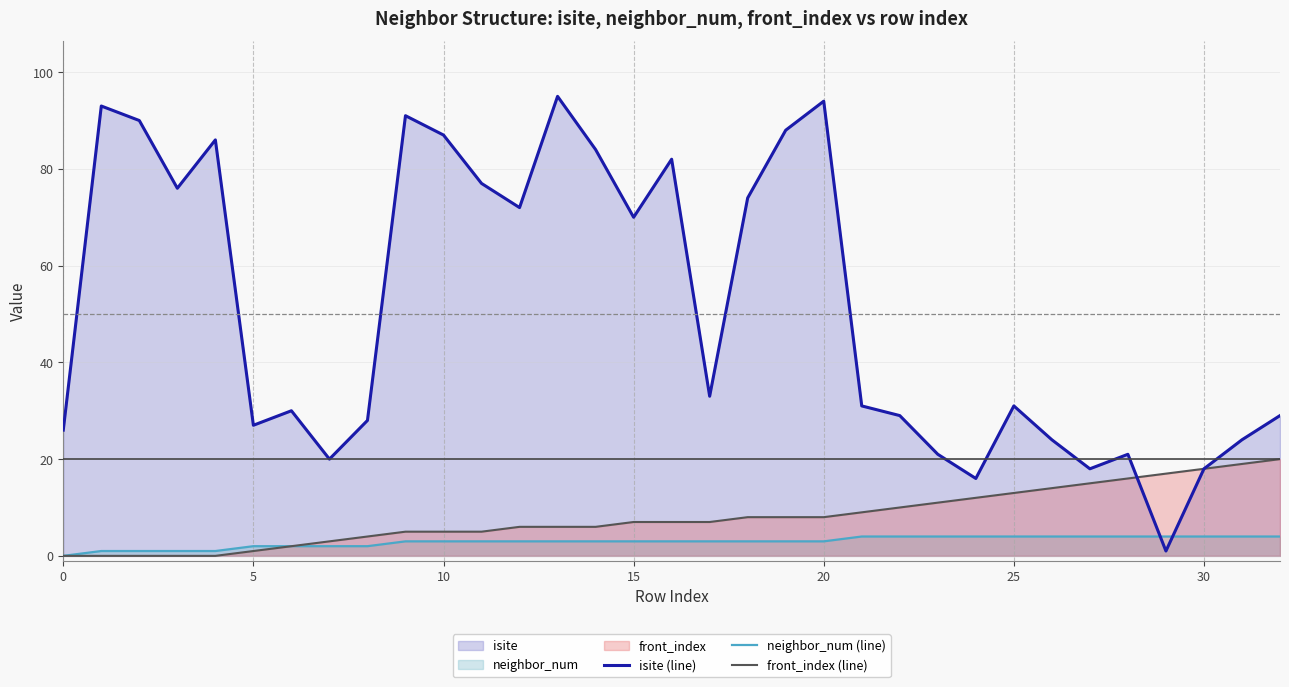

Which series has the largest total across all categories?

isite (line)